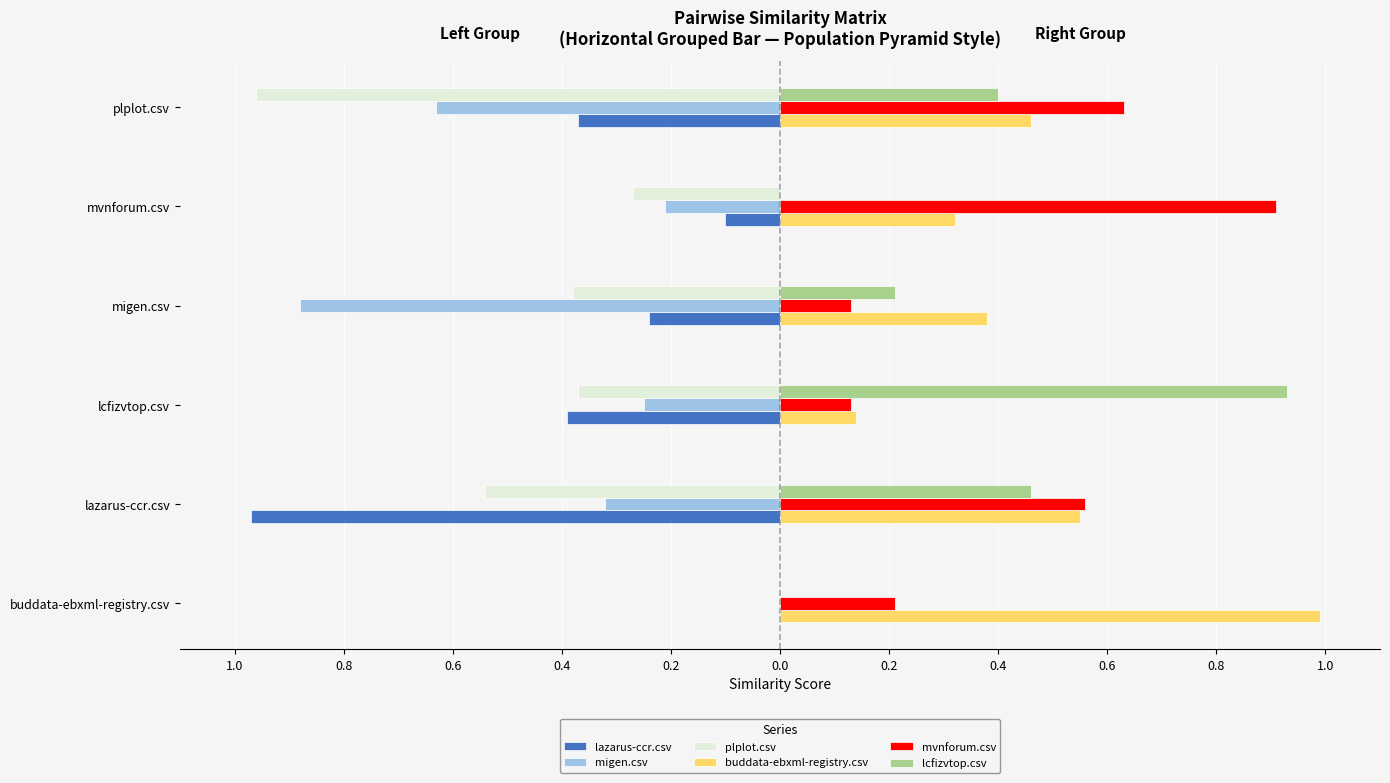

Reading left to right, what are all the values shown in this chart?

lazarus-ccr.csv: 0.0	-1.0	-0.4	-0.2	-0.1	-0.4
migen.csv: 0.0	-0.3	-0.2	-0.9	-0.2	-0.6
plplot.csv: 0.0	-0.5	-0.4	-0.4	-0.3	-1.0
buddata-ebxml-registry.csv: 1.0	0.6	0.1	0.4	0.3	0.5
mvnforum.csv: 0.2	0.6	0.1	0.1	0.9	0.6
lcfizvtop.csv: 0.0	0.5	0.9	0.2	0.0	0.4